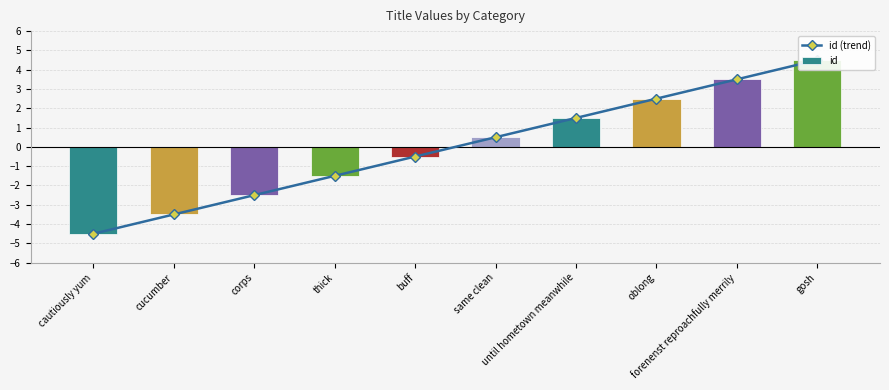

What is the label of the 2nd bar from the left?

cucumber